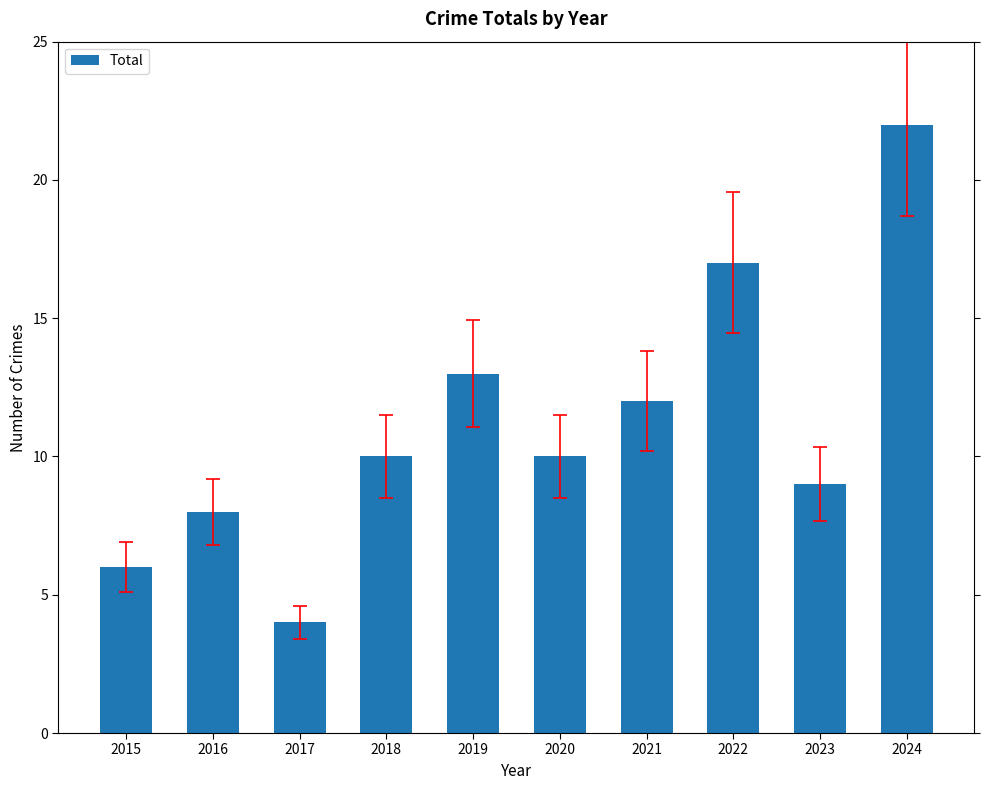

How many series are shown in this chart?

1